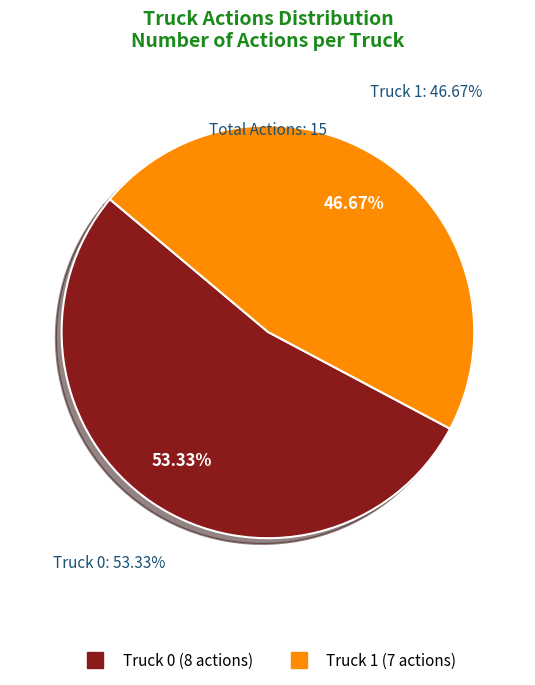

What is the majority slice?

Truck 0